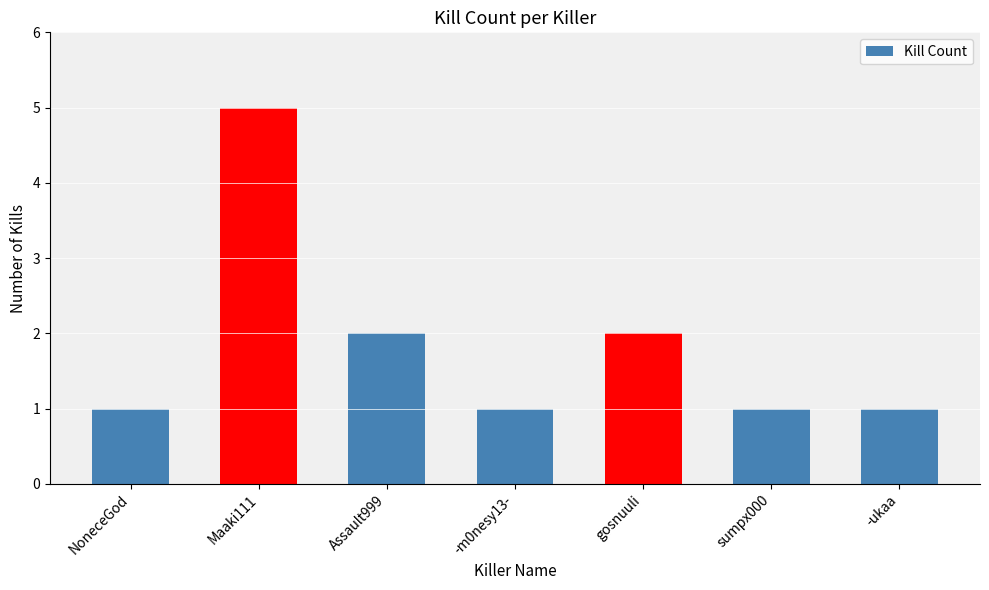

Count the number of data series in this chart.

1